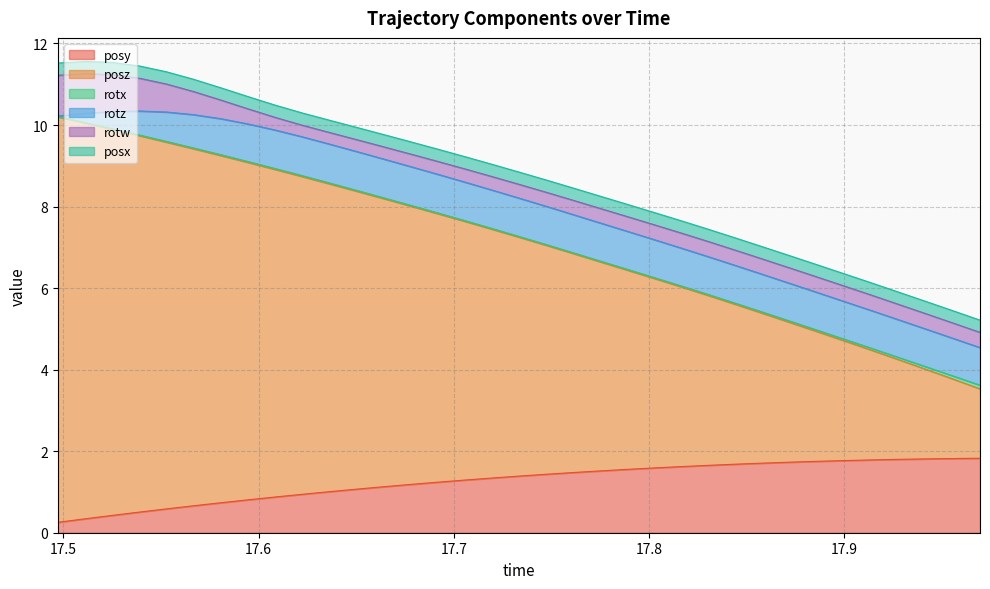

What is the lowest value of the rotw series?

0.3